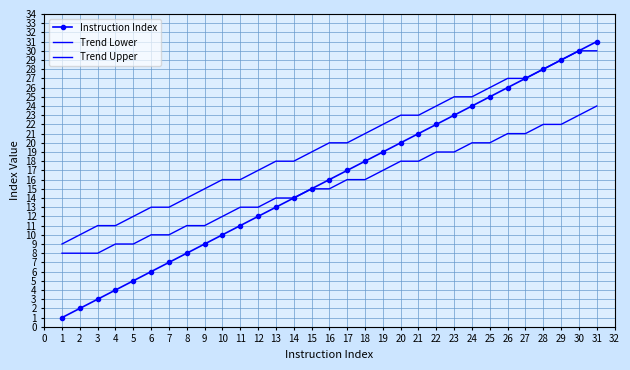

What are all the series names shown in the legend?

Instruction Index, Trend Lower, Trend Upper